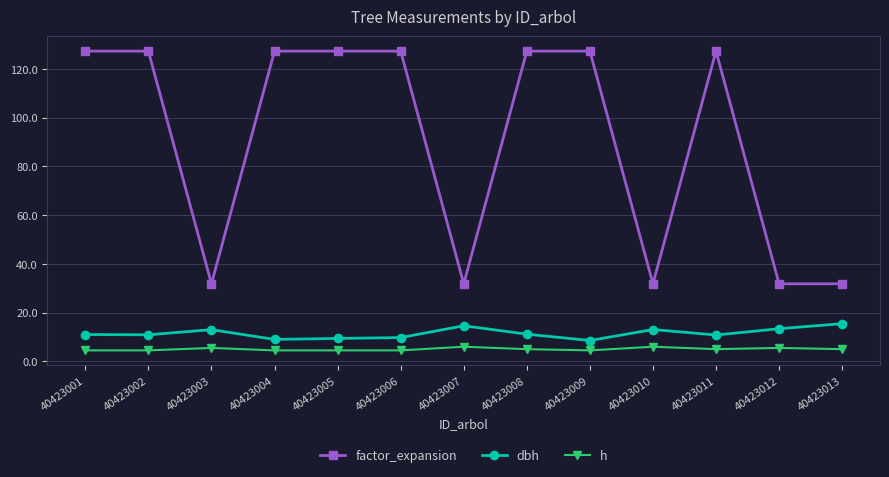

True or false: h has more than 0 interior local peaks.

True